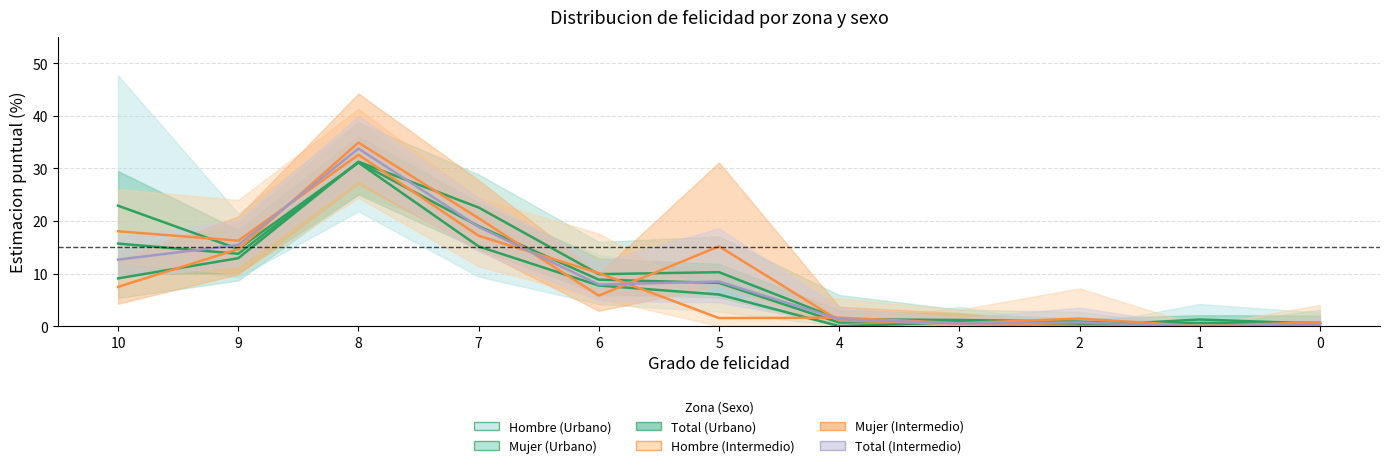

The Total (Intermedio) series shows 18.9 at 7. True or false?

True